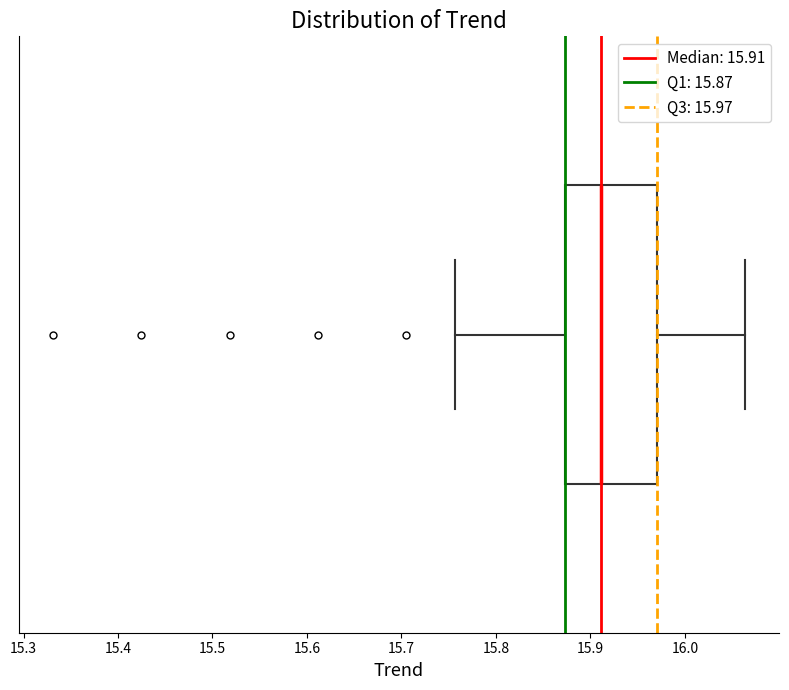

Read this box plot against the x-axis: the position of the median line, the range covered by the box, and the ends of both whiskers. The values are not printed on the chart, so give them approximately, as read against the axis.

median 15.91, box 15.87 to 15.97, whiskers 15.76 to 16.06